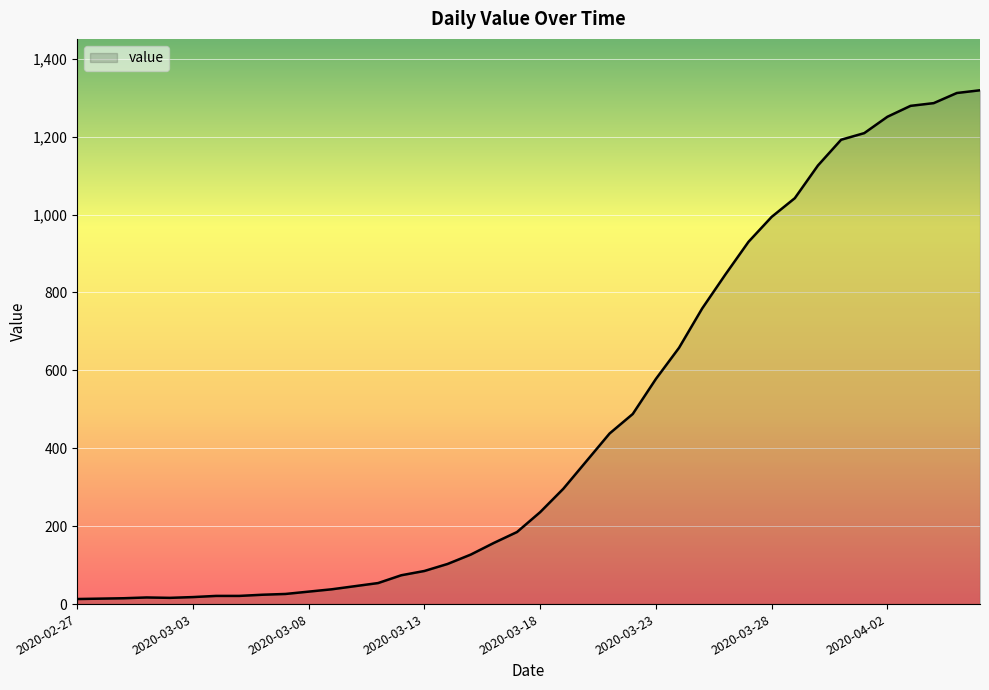

What is the maximum value shown in the chart?

1319